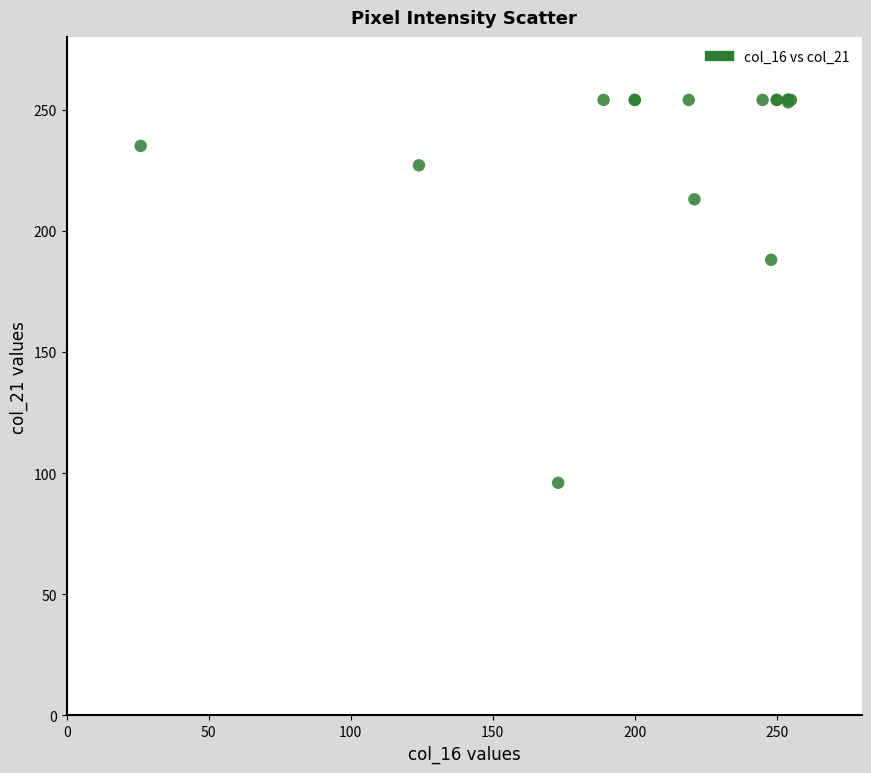

What Y value in the scatter plot is closest to 175?

188